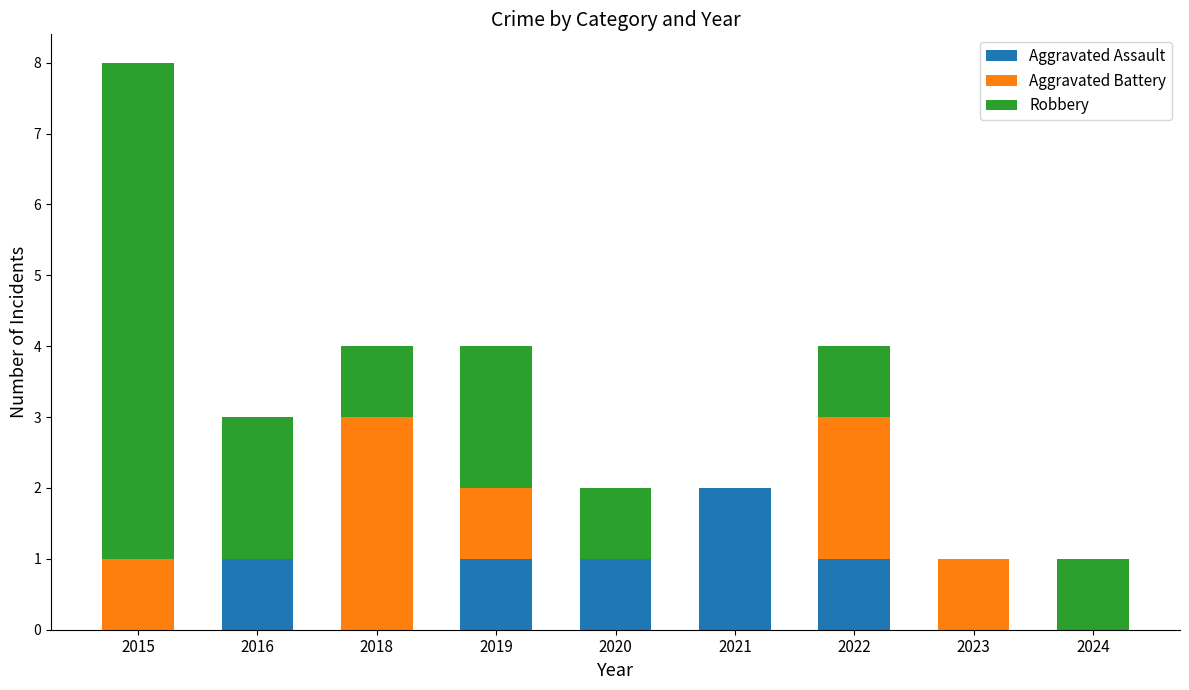

Is it true that Aggravated Assault equals 0 at 2023?

True